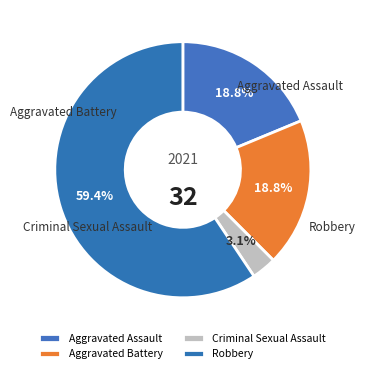

Is there a majority slice in this chart?

Yes